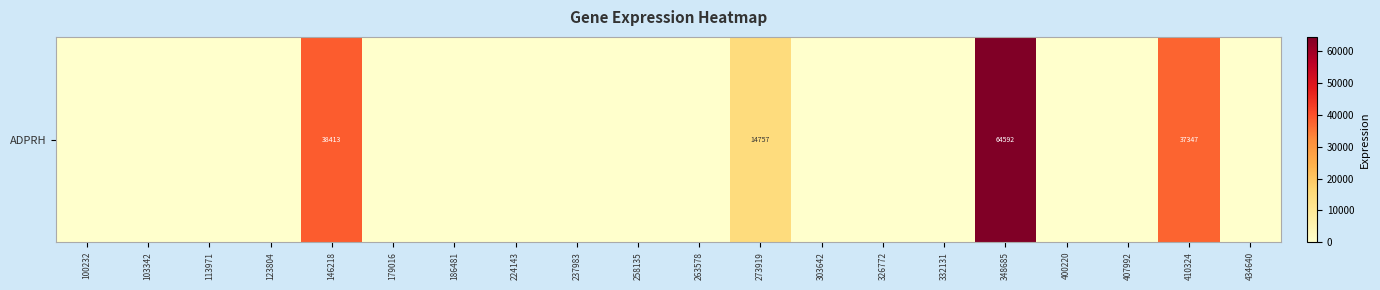

Where is the data nearest to the value 32296?

410324